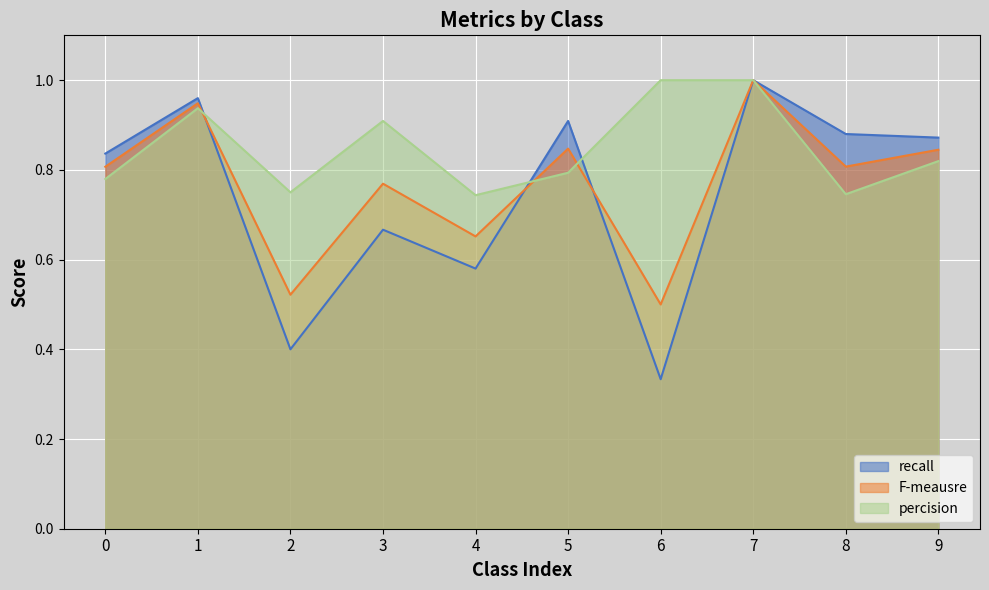

What is the difference between the percision values at 8 and 1?

0.2